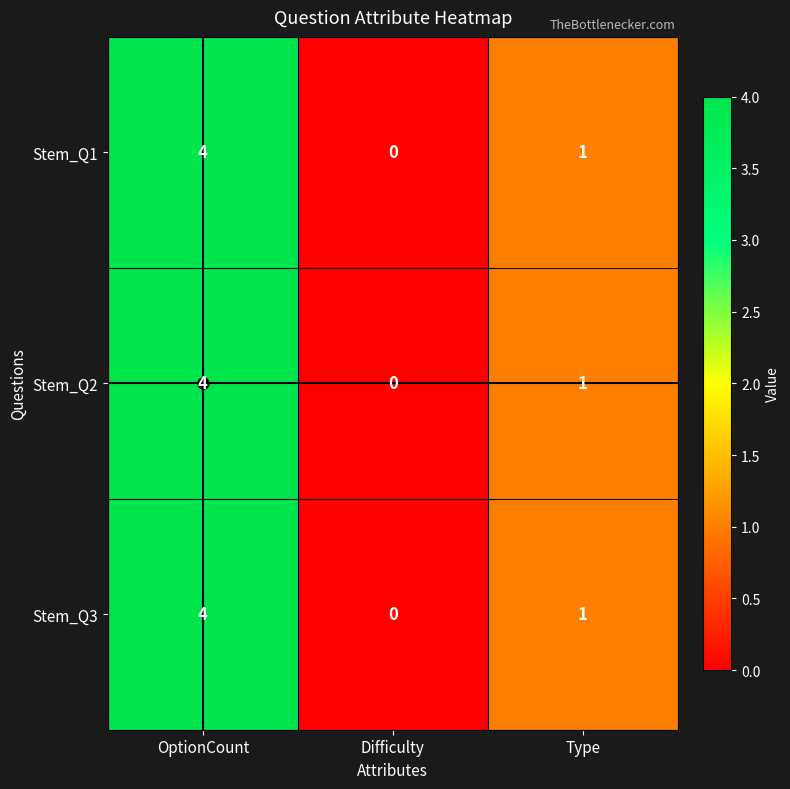

List the labels in order of Stem_Q2 value, smallest first.

Difficulty, Type, OptionCount